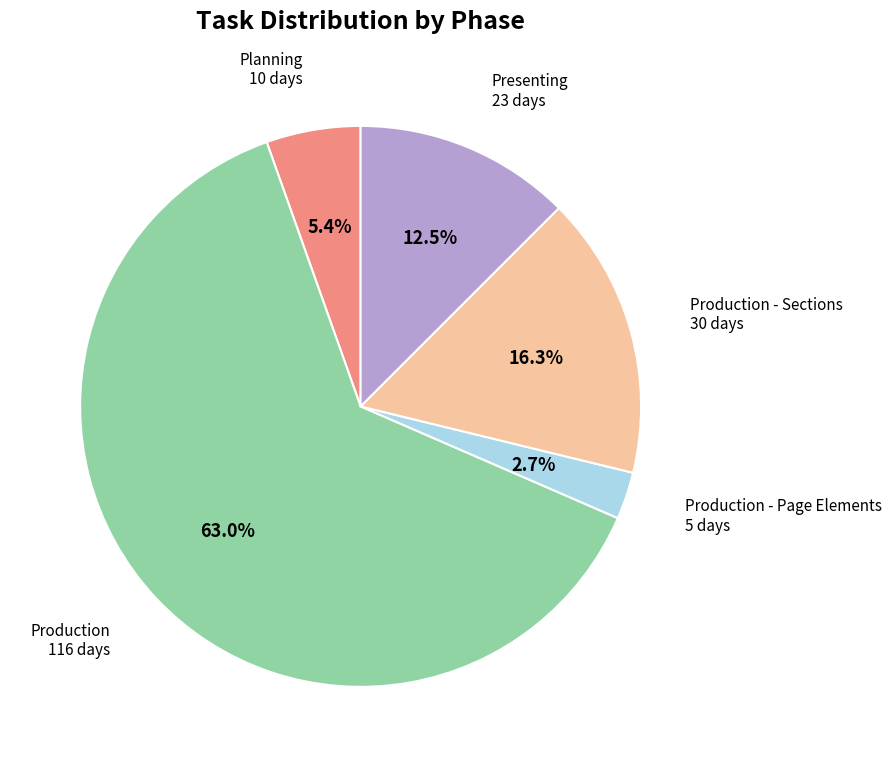

The Production - Page Elements slice represents 3% of the pie. True or false?

True